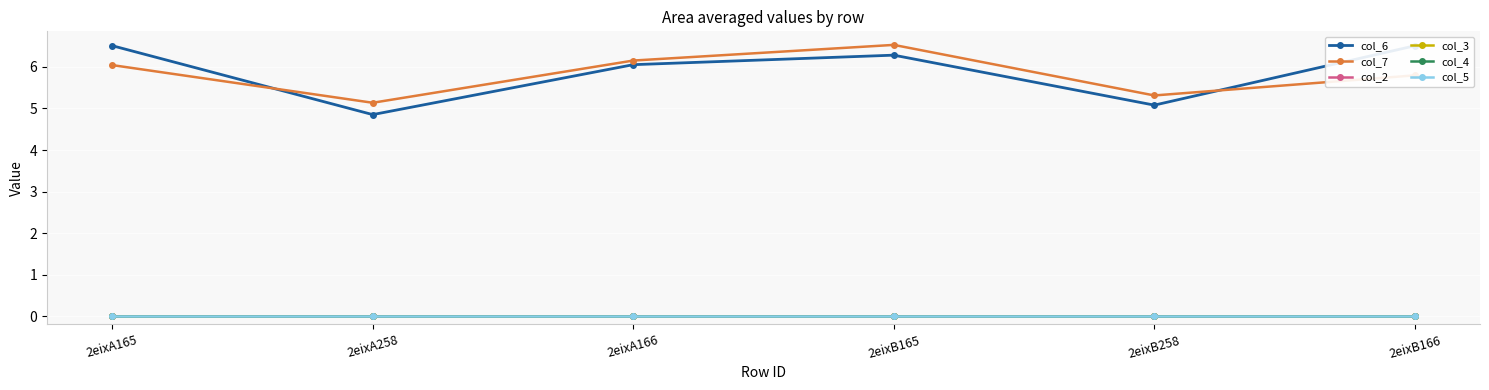

Is this an area chart (filled region under the line)?

No